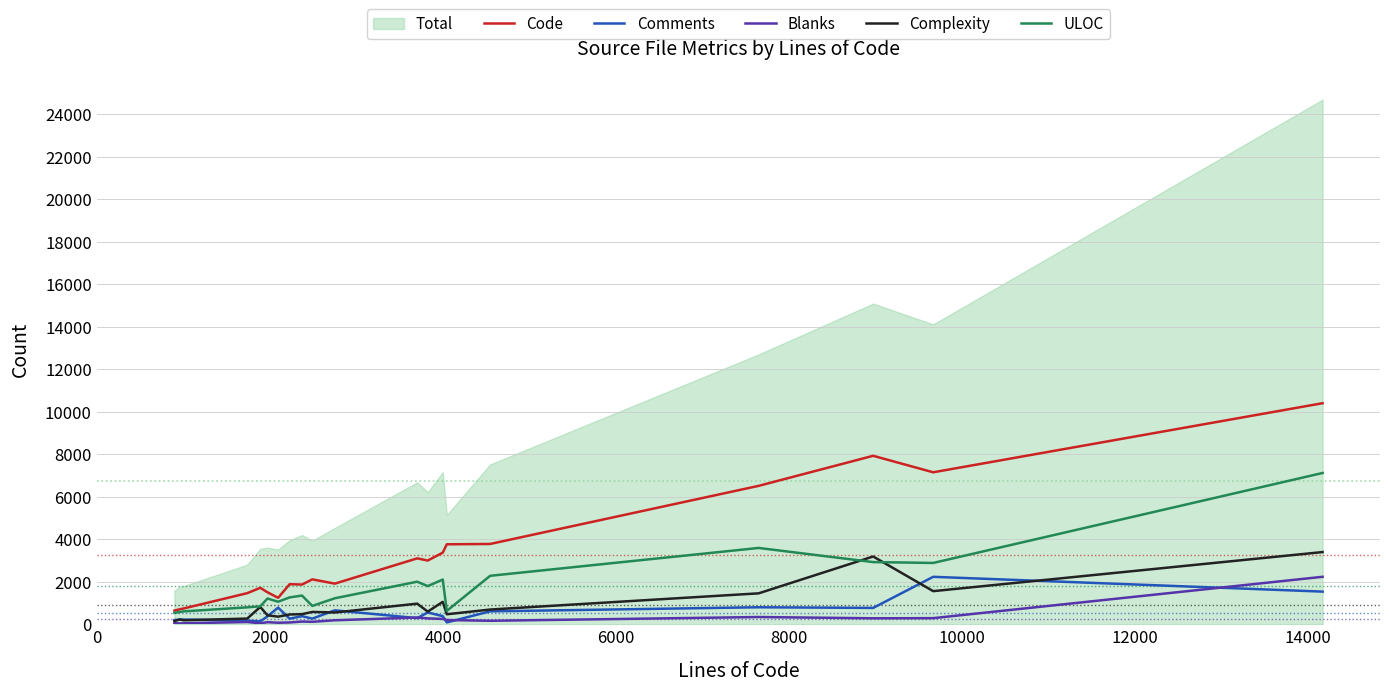

What is the highest value of the Complexity series?

3396